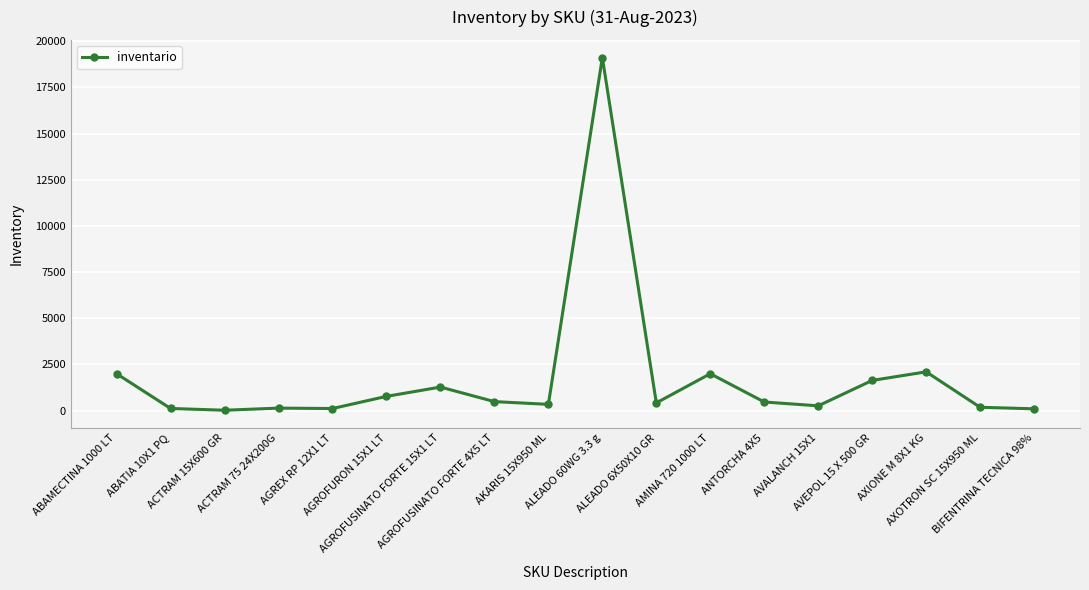

What is the label of the 18th point from the left?

BIFENTRINA TECNICA 98%